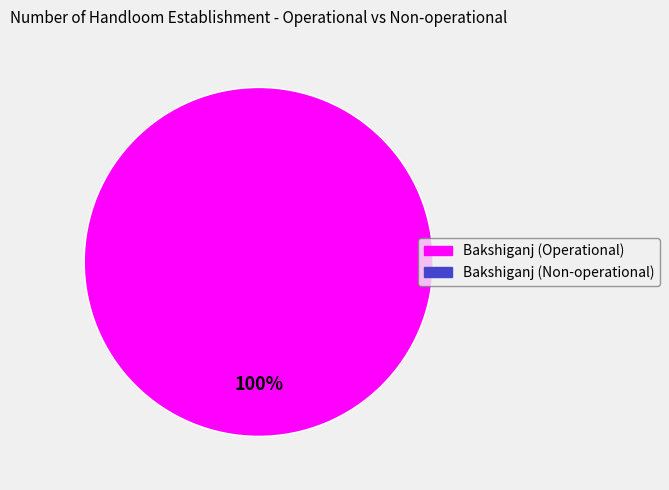

Is there a majority slice in this chart?

Yes